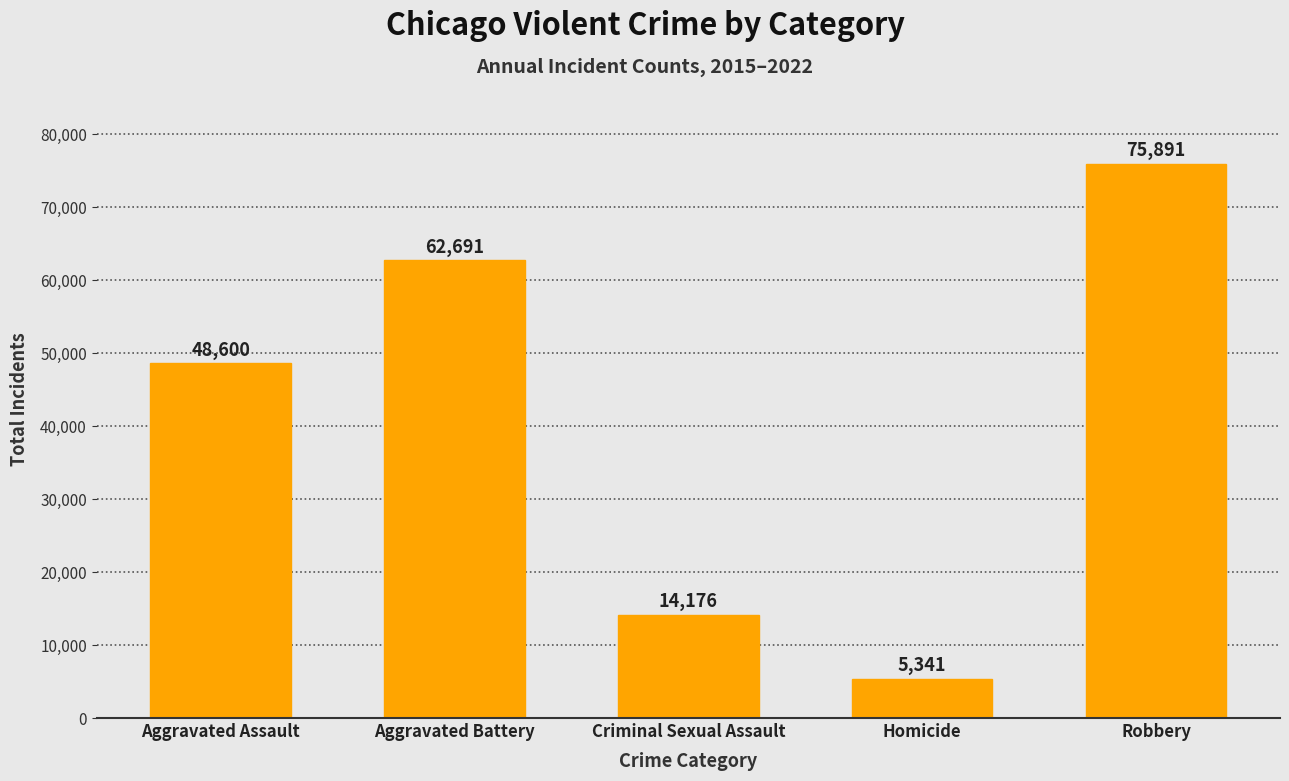

Which label corresponds to the largest value in the chart?

Robbery